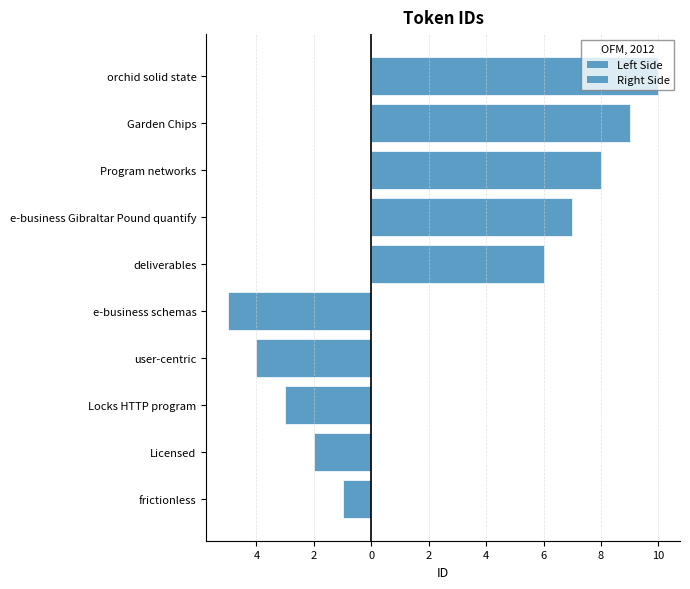

Is it true that Right Side equals 3 at 4?

False